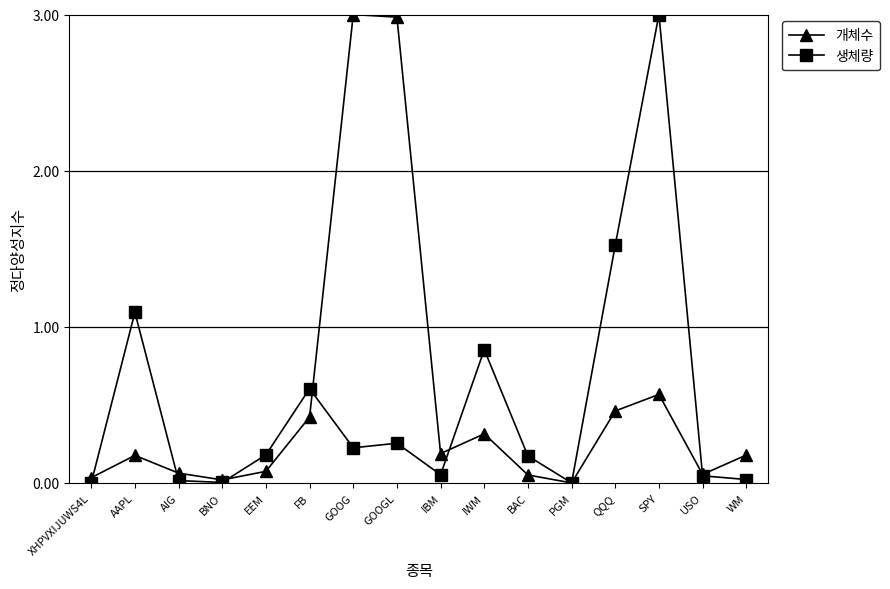

What is the sum of all 개체수 values?

8.6